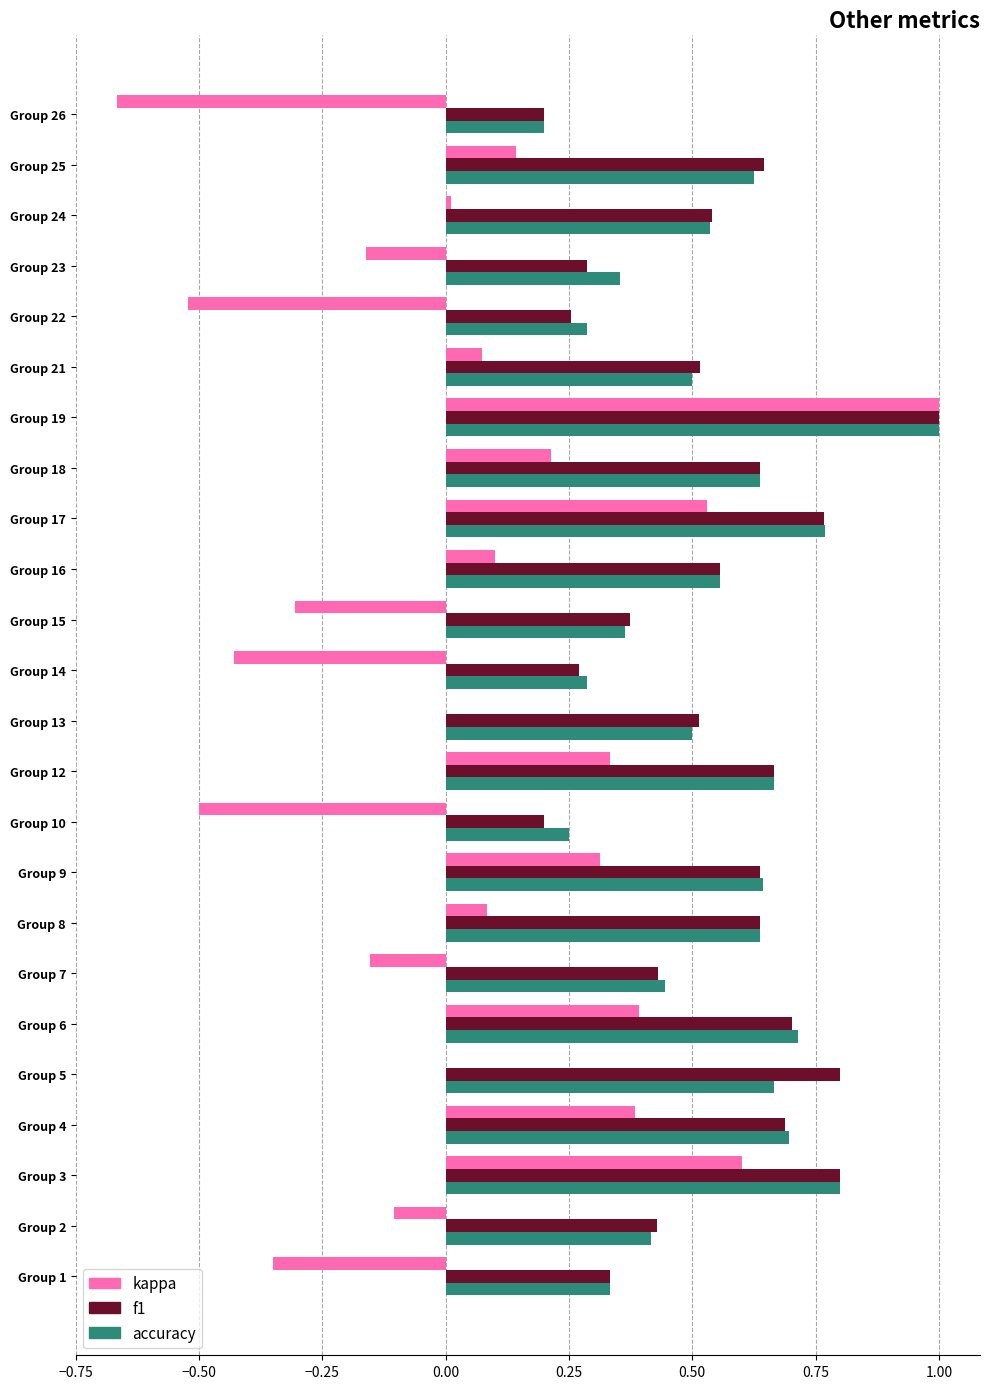

At which category is the sum across all series the highest?

Group 19